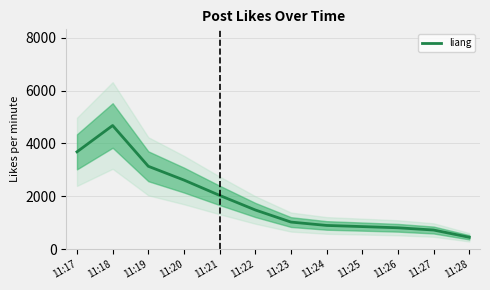

Rank the categories by value from highest to lowest.

11:18, 11:17, 11:19, 11:20, 11:21, 11:22, 11:23, 11:24, 11:25, 11:26, 11:27, 11:28